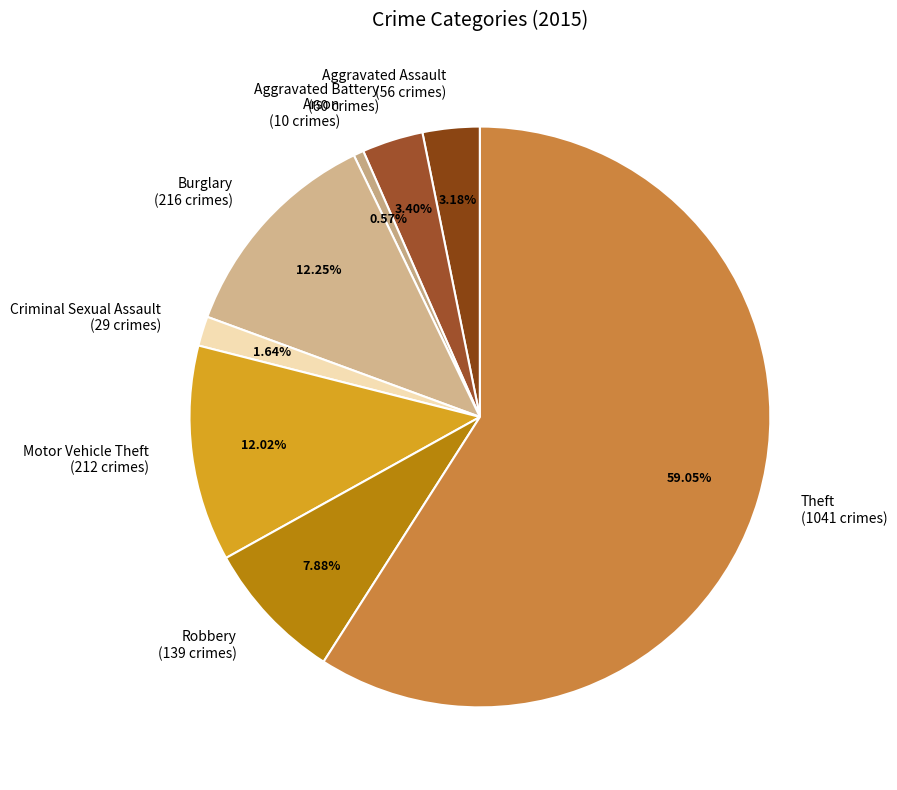

To the nearest percent, what is the difference between the Theft and Arson slice percentages?

58%